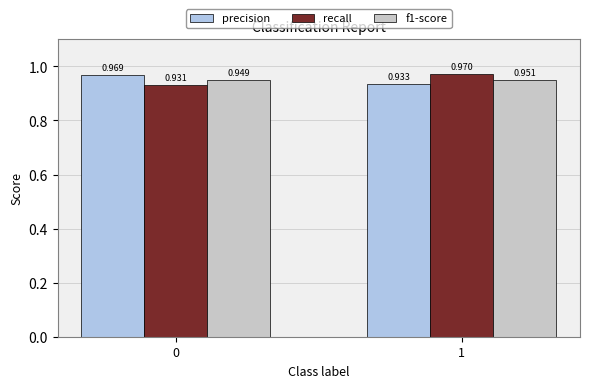

Which series has the widest spread of values?

recall